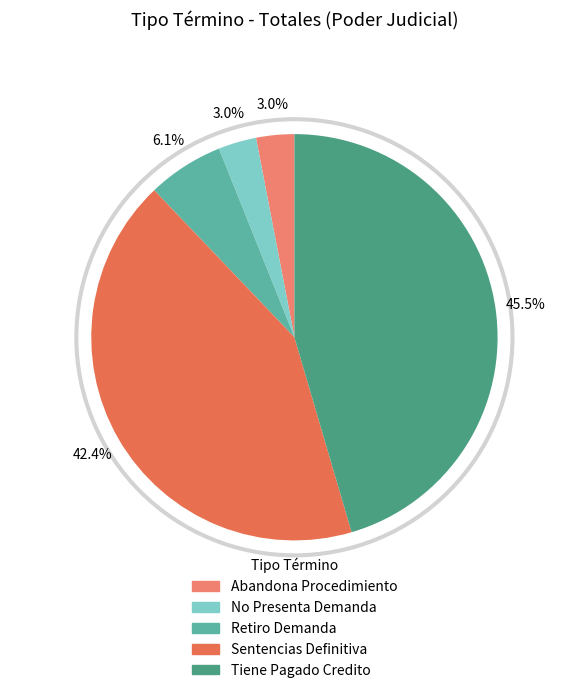

Is there a majority slice in this chart?

No